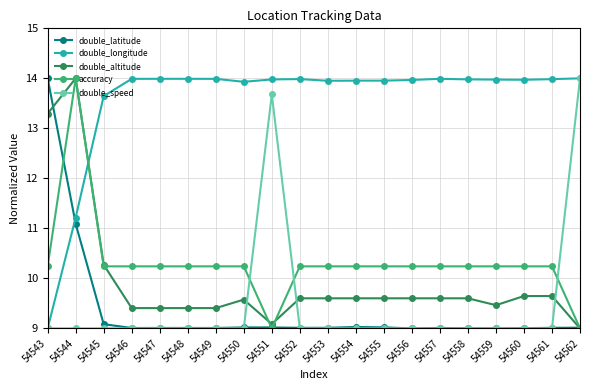

Which series changed the most between 54553 and 54559?

double_altitude